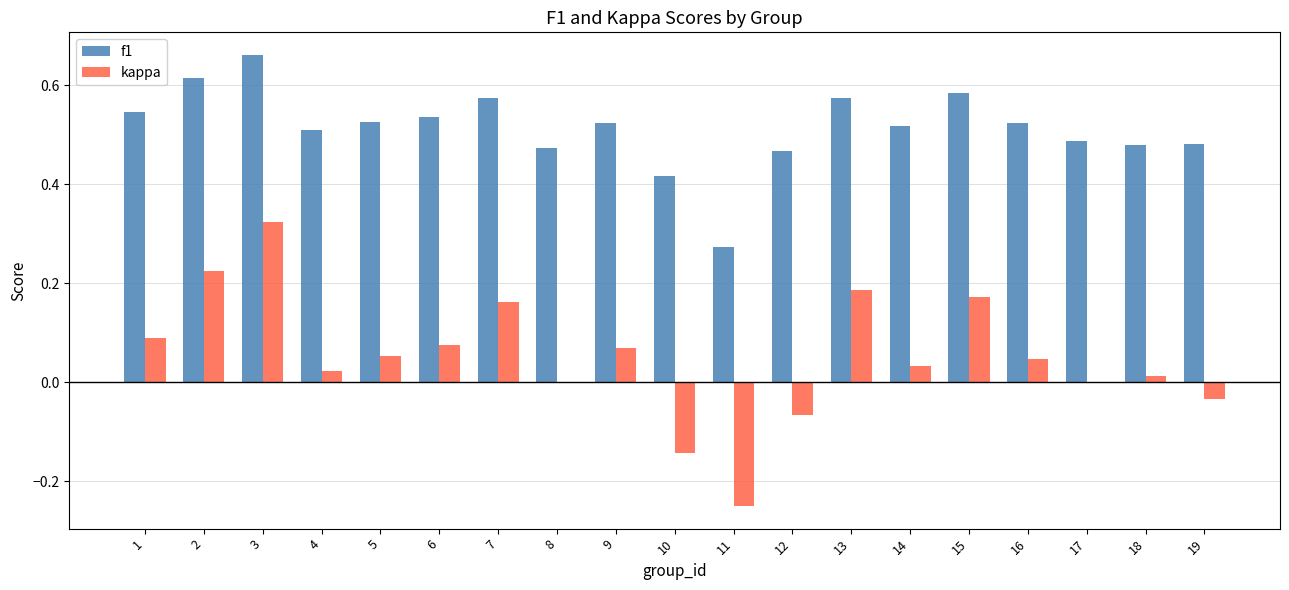

Which series changed the most between 10 and 16?

kappa